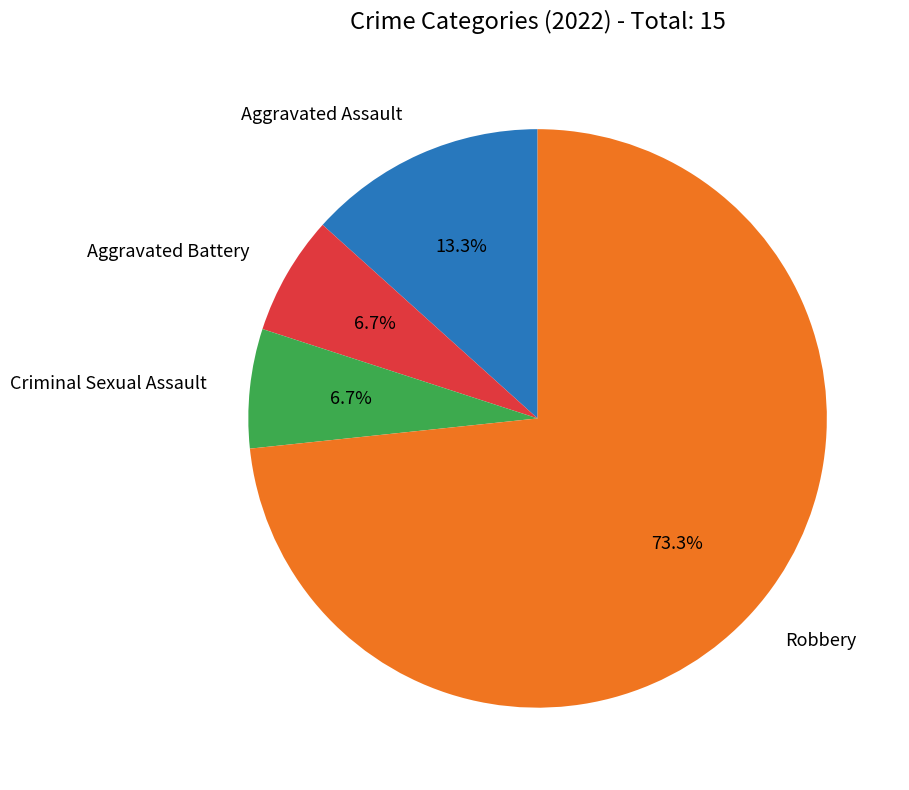

Is there any slice that represents more than half of the pie?

Yes